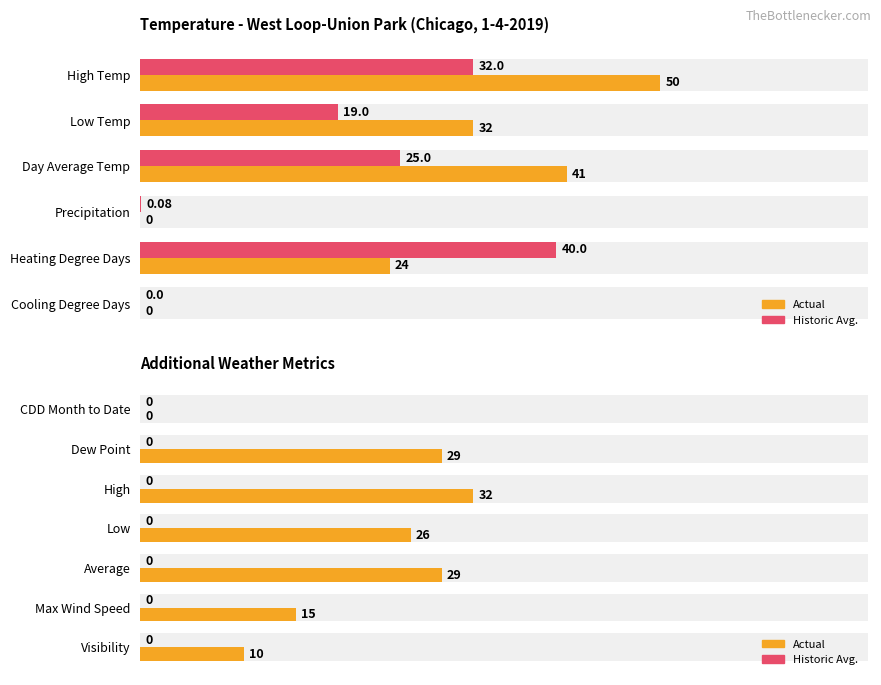

How many values in the Actual series are below 26?

3